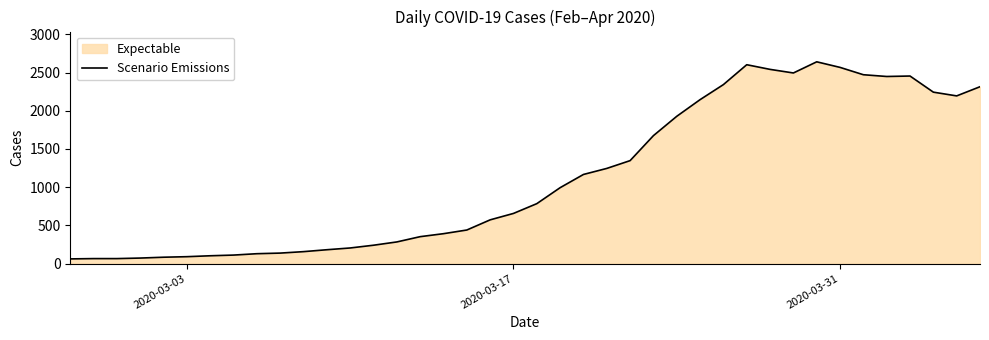

What is the smallest value displayed?

61